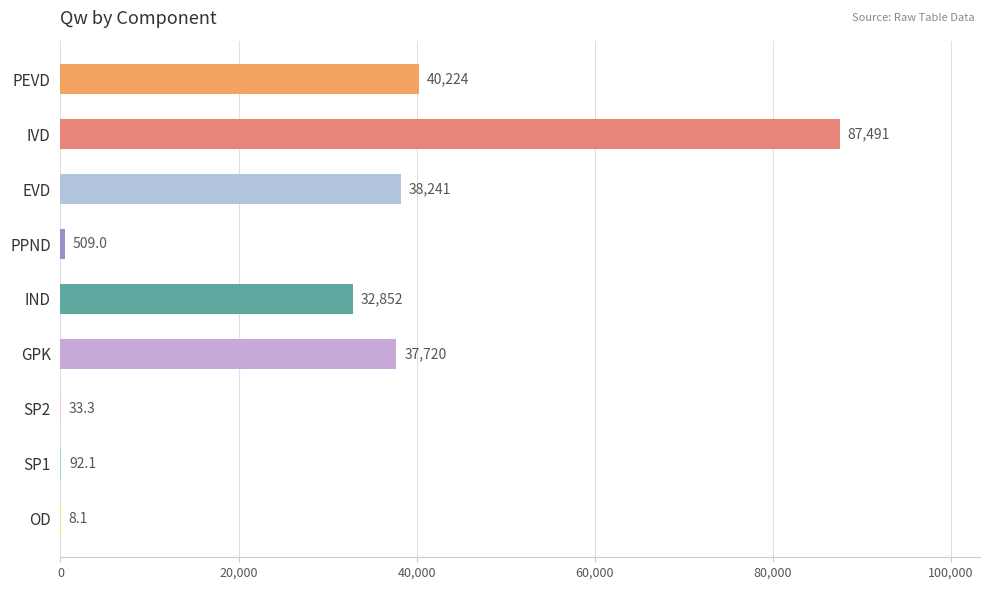

Reading top to bottom, transcribe all the data shown in this chart.

PEVD=40223.8	IVD=87491.3	EVD=38241.0	PPND=509.0	IND=32852.3	GPK=37719.6	SP2=33.3	SP1=92.1	OD=8.1